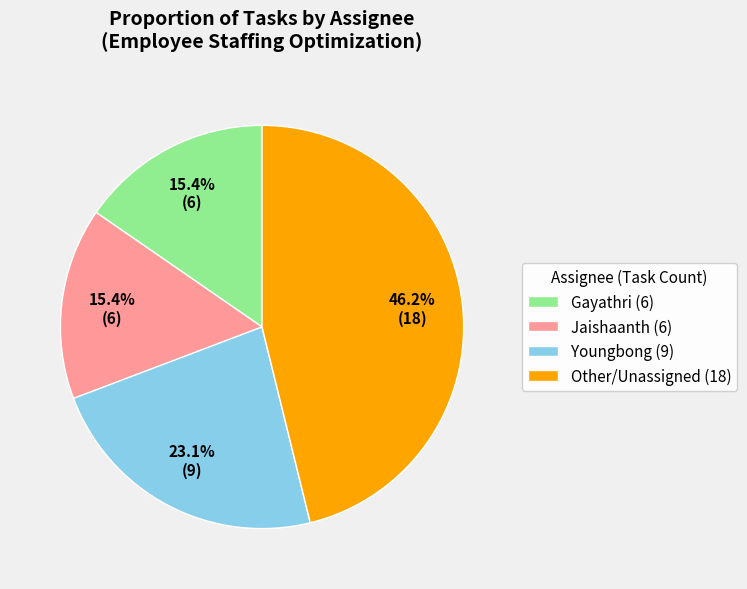

Is Other/Unassigned (18) the majority of the pie?

No